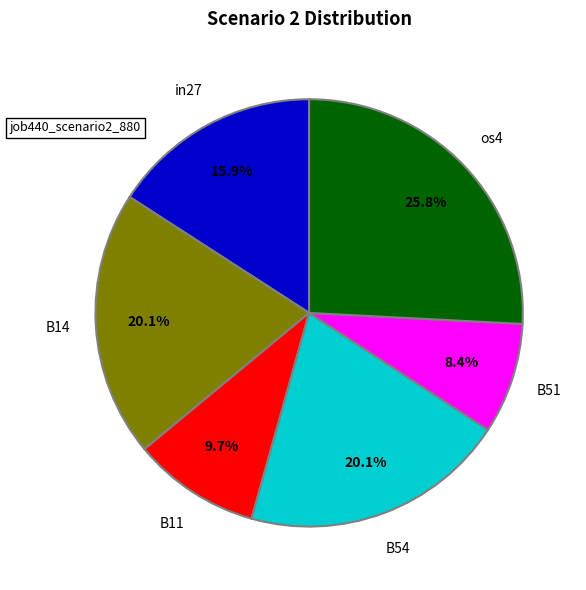

To the nearest percent, what percentage of the pie is os4?

26%